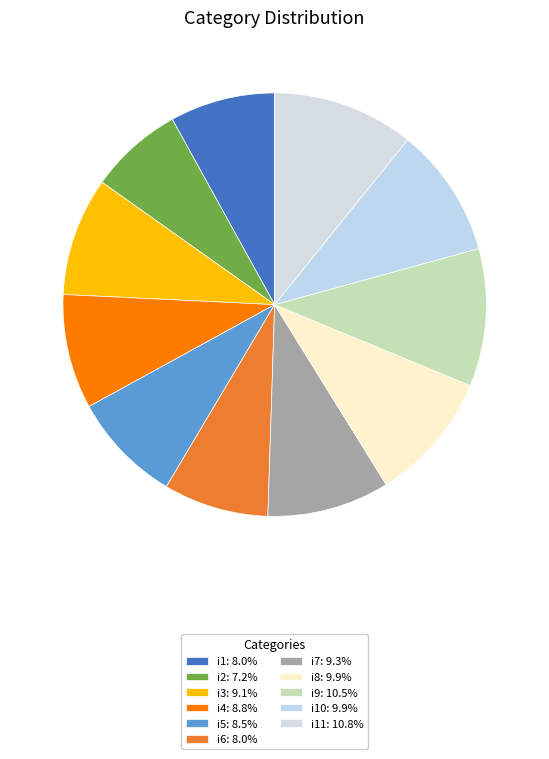

Count the number of slices in the pie.

11